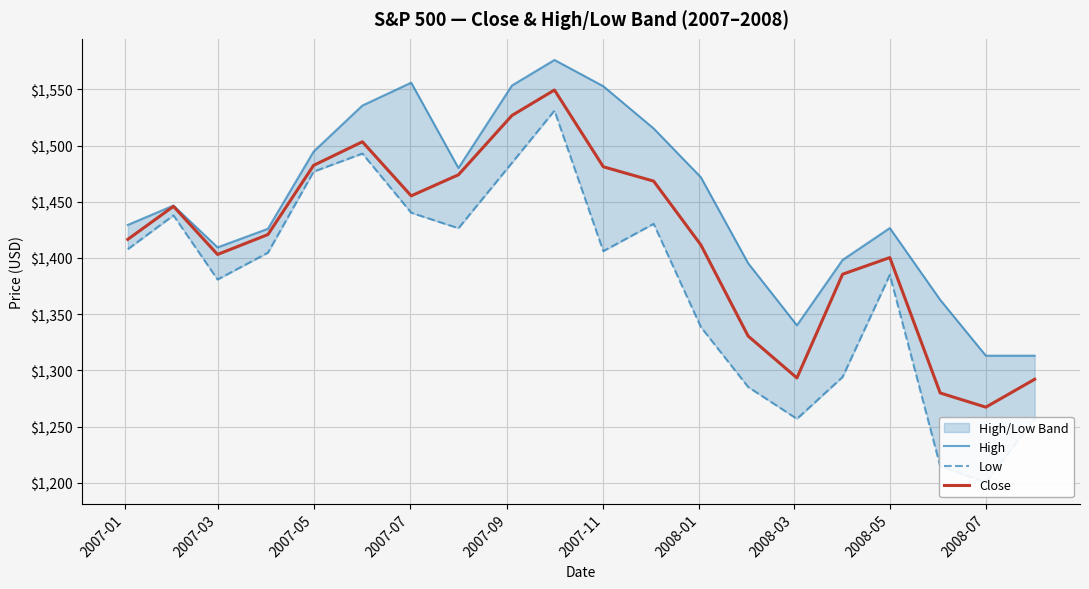

At which label does Close reach its minimum?

2008-07